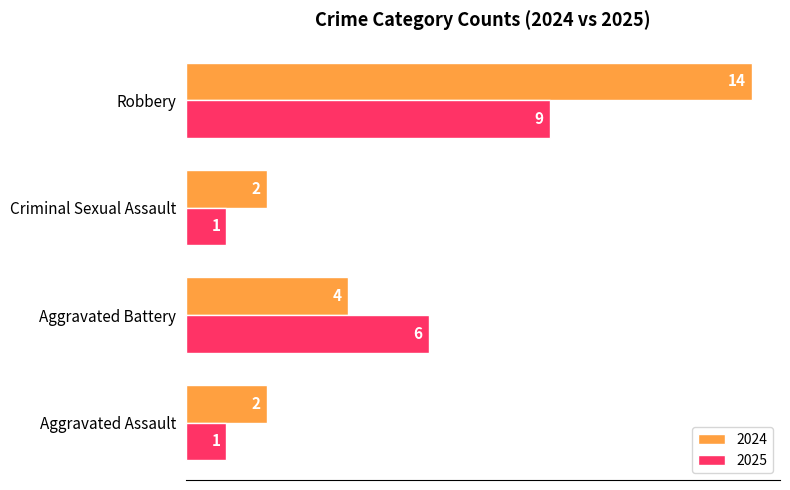

Is it true that 2024 equals 14 at Robbery?

True